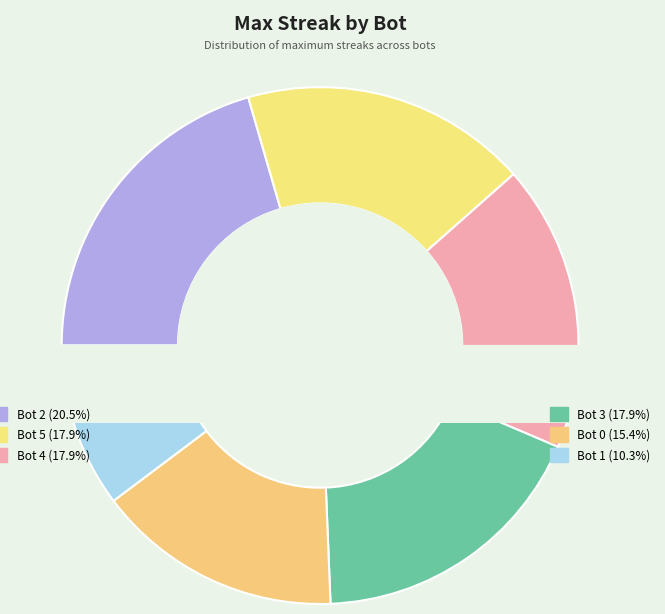

To the nearest percent, what portion does Bot 5 represent?

18%